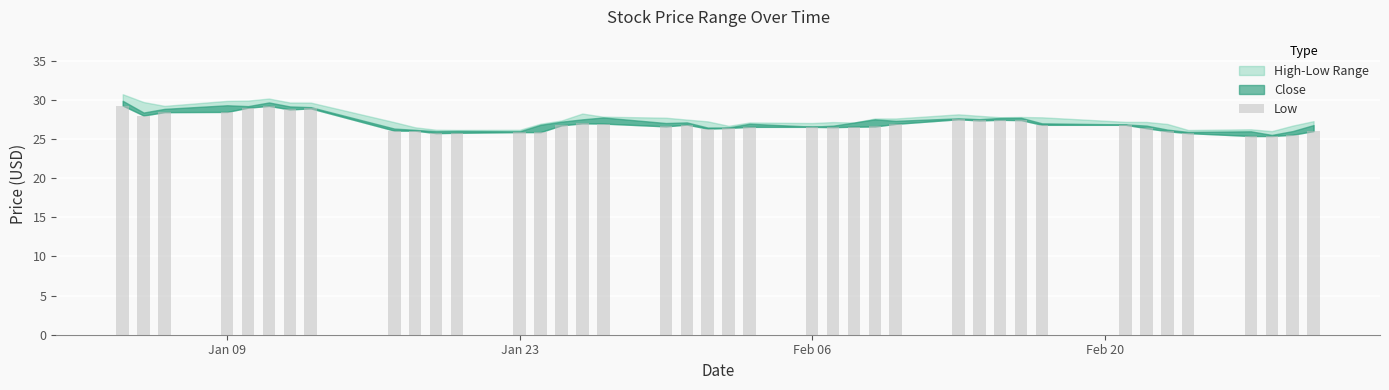

How many bars are there in total?

40